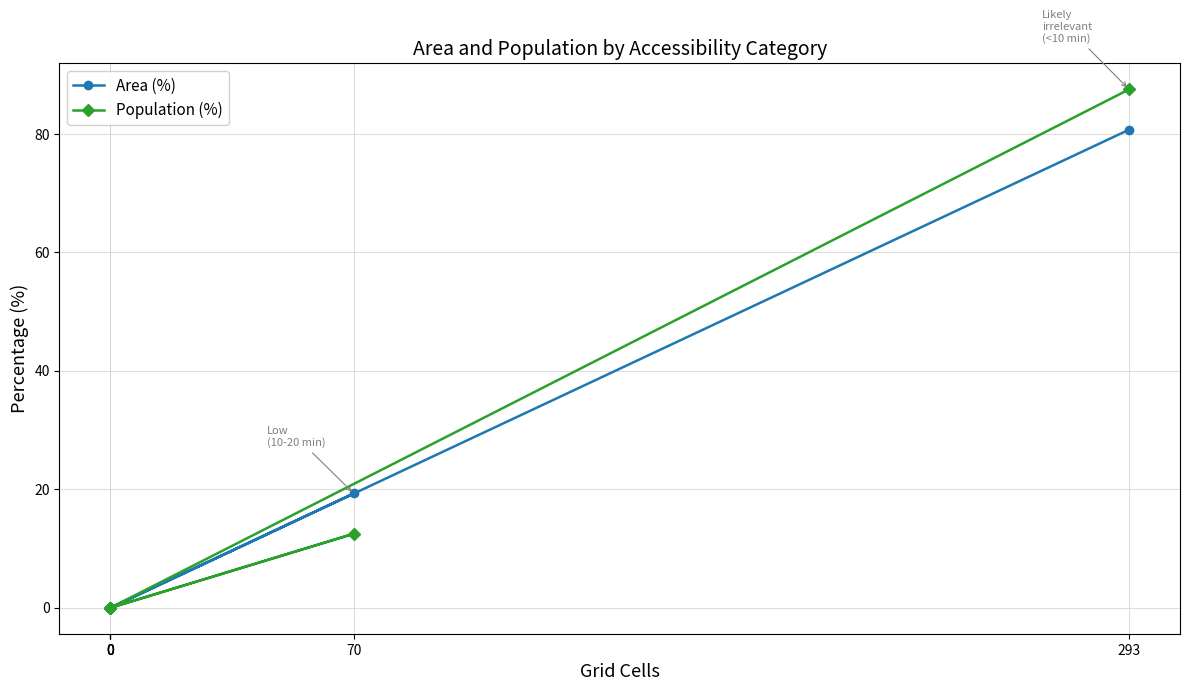

Is it true that Population (%) equals 21.0 at 70?

False